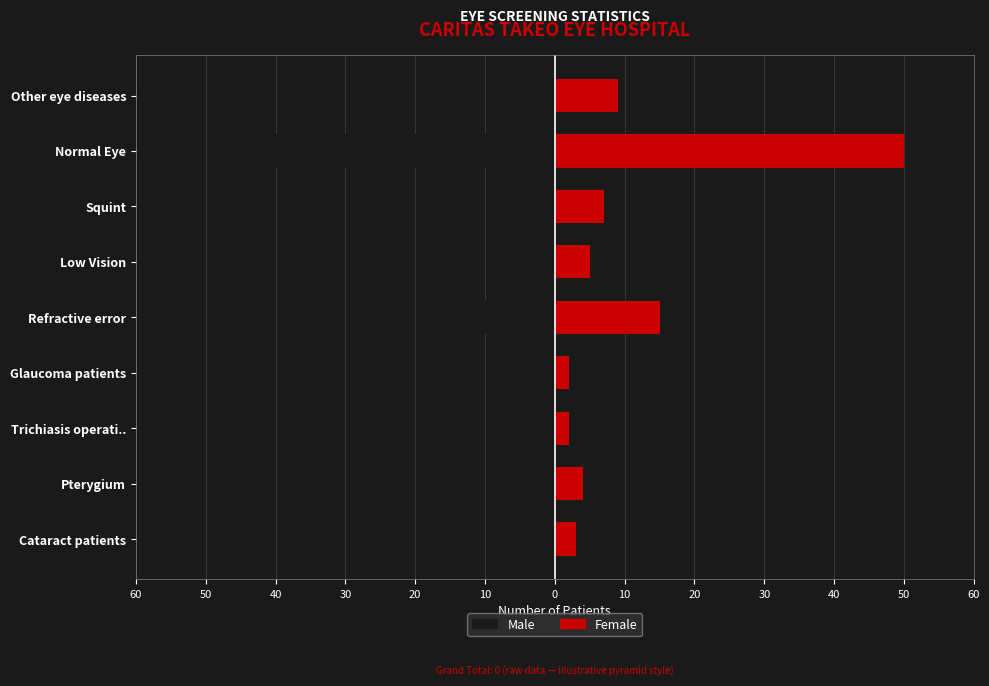

How many data points does each series have?

9